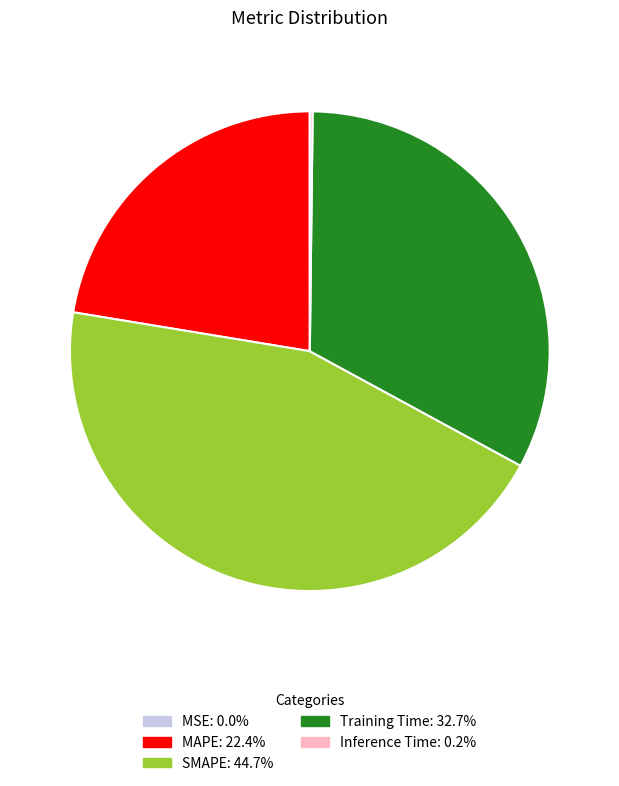

Is there any slice that represents more than half of the pie?

No